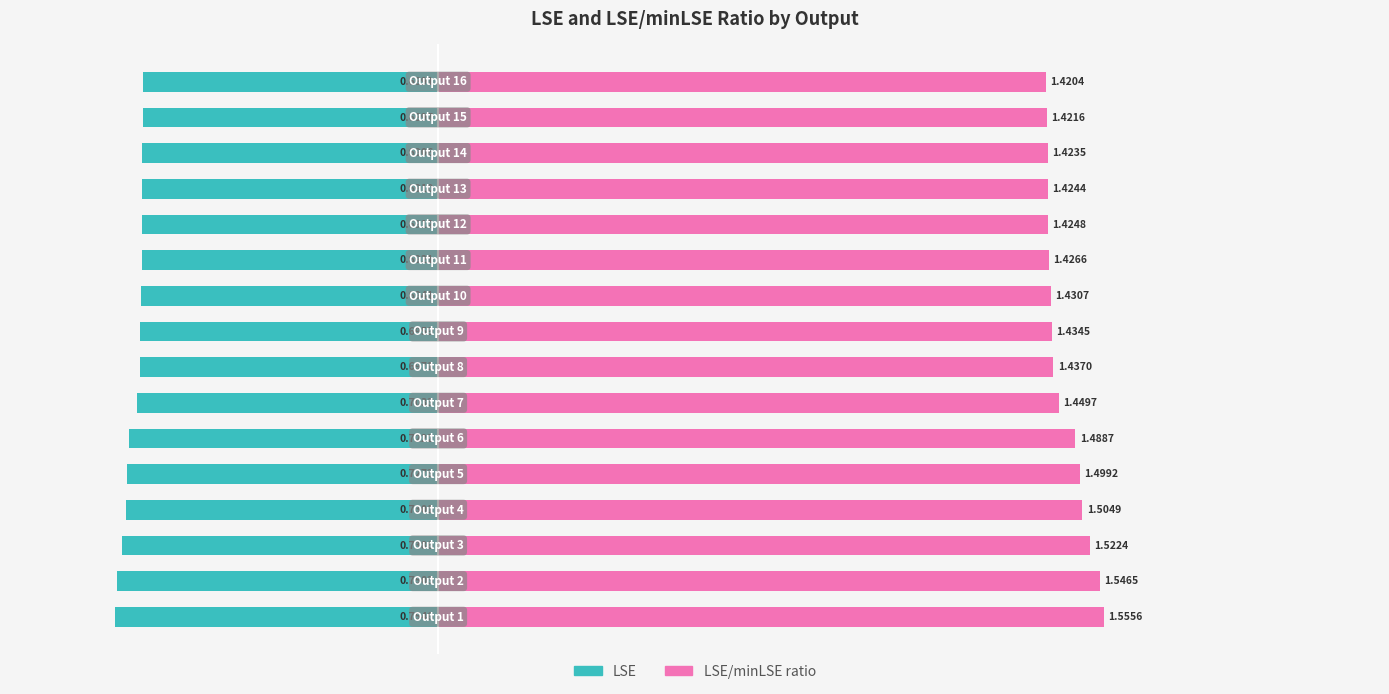

What is the sum of all LSE/minLSE ratio values?

23.4